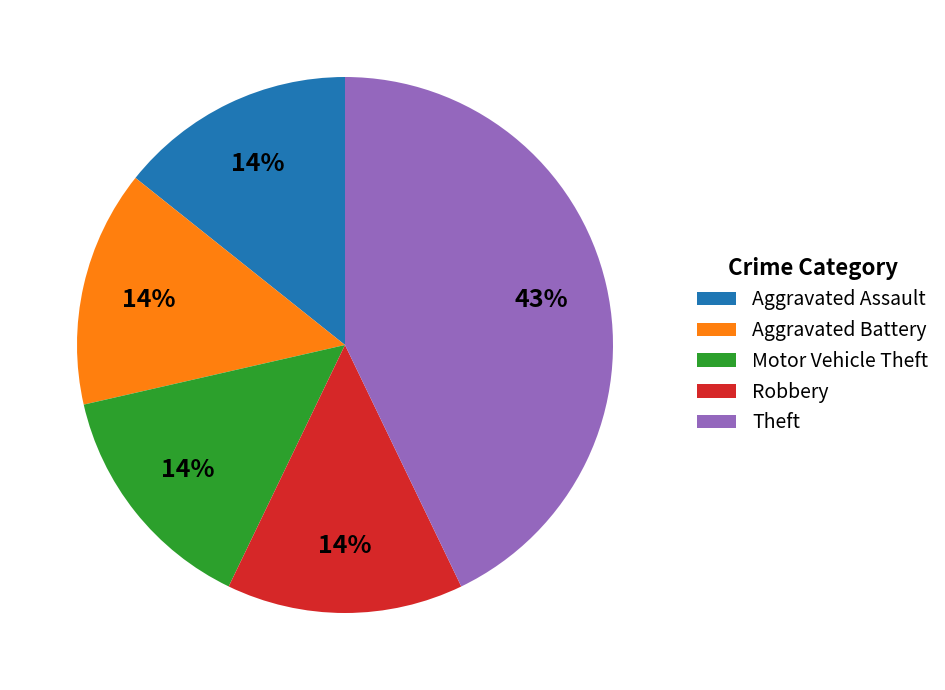

Is it true that Motor Vehicle Theft is 14% of the pie?

True